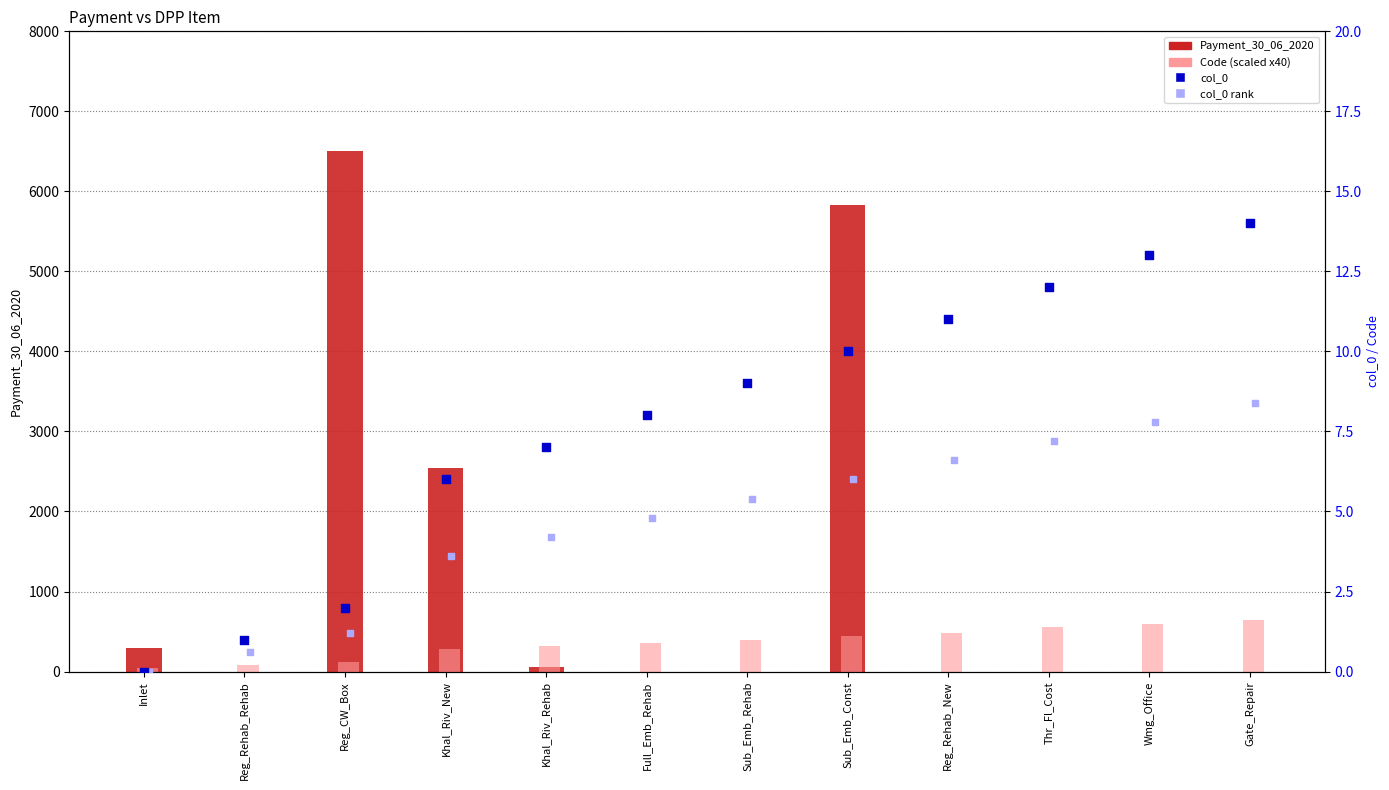

Is the value of Payment_30_06_2020 at Reg_Rehab_Rehab greater than the value of col_0 (rank) at Khal_Riv_New?

No